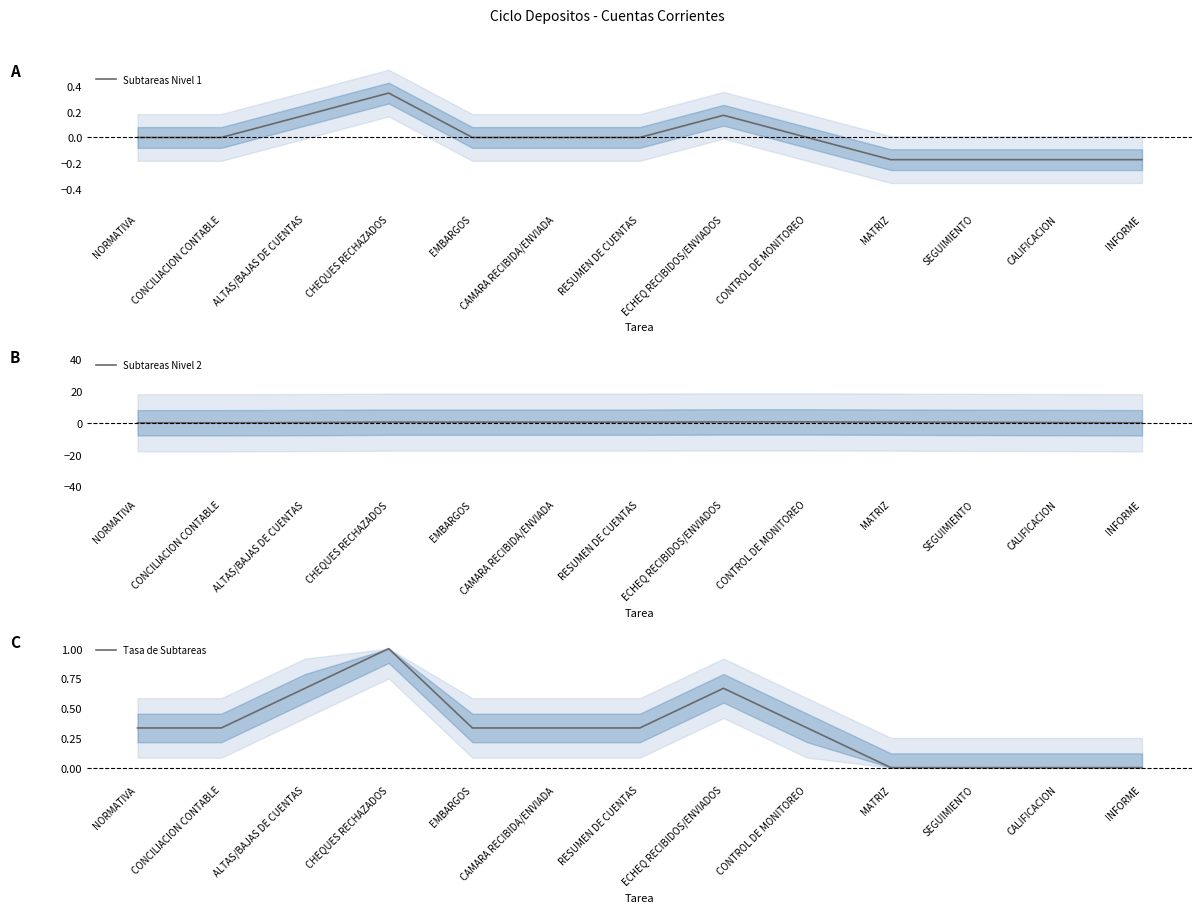

Does the chart have visible grid lines?

No